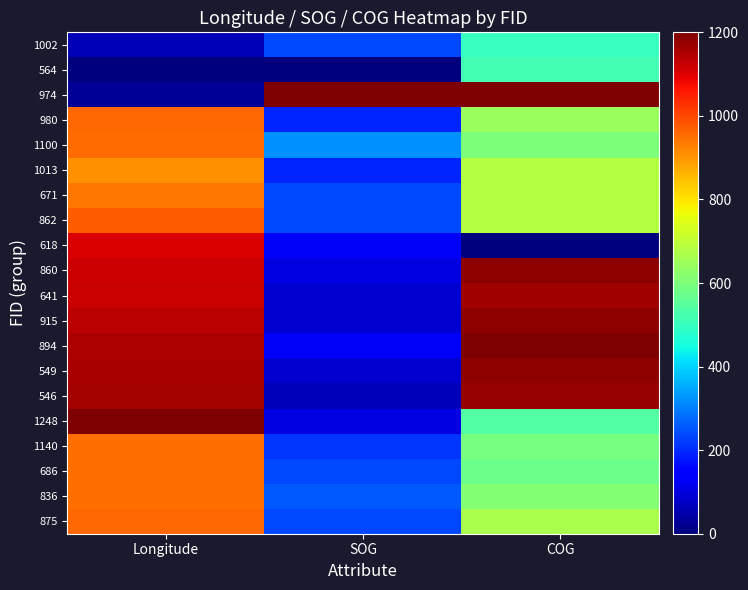

Reading left to right, transcribe all the data shown in this chart.

875: Longitude=959.6	SOG=235.7	COG=666.7
836: Longitude=947.9	SOG=257.1	COG=611.5
686: Longitude=947.8	SOG=235.7	COG=580.8
1140: Longitude=948.2	SOG=214.3	COG=593.8
1248: Longitude=1200.0	SOG=107.1	COG=539.6
546: Longitude=1157.8	SOG=64.3	COG=1173.2
549: Longitude=1154.2	SOG=85.7	COG=1185.6
894: Longitude=1149.3	SOG=128.6	COG=1200.0
915: Longitude=1138.0	SOG=85.7	COG=1181.6
641: Longitude=1121.9	SOG=85.7	COG=1163.9
860: Longitude=1117.4	SOG=107.1	COG=1181.3
618: Longitude=1103.1	SOG=128.6	COG=0.0
862: Longitude=971.1	SOG=235.7	COG=682.1
671: Longitude=940.5	SOG=235.7	COG=681.8
1013: Longitude=906.4	SOG=192.9	COG=684.1
1100: Longitude=954.6	SOG=321.4	COG=600.8
980: Longitude=956.4	SOG=192.9	COG=643.7
974: Longitude=25.1	SOG=1200.0	COG=1199.7
564: Longitude=0.0	SOG=0.0	COG=519.9
1002: Longitude=56.3	SOG=235.7	COG=501.1